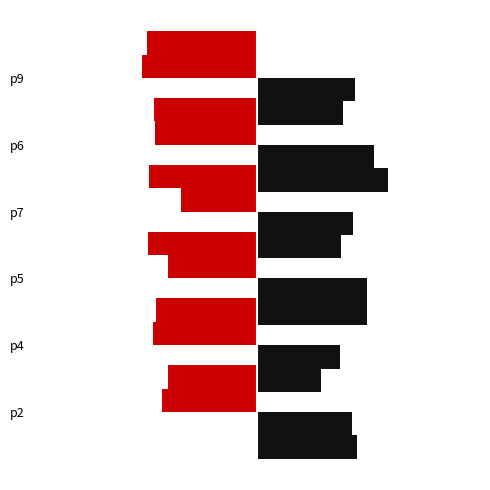

The q=90 (right) series shows 70.3 at p7. True or false?

True